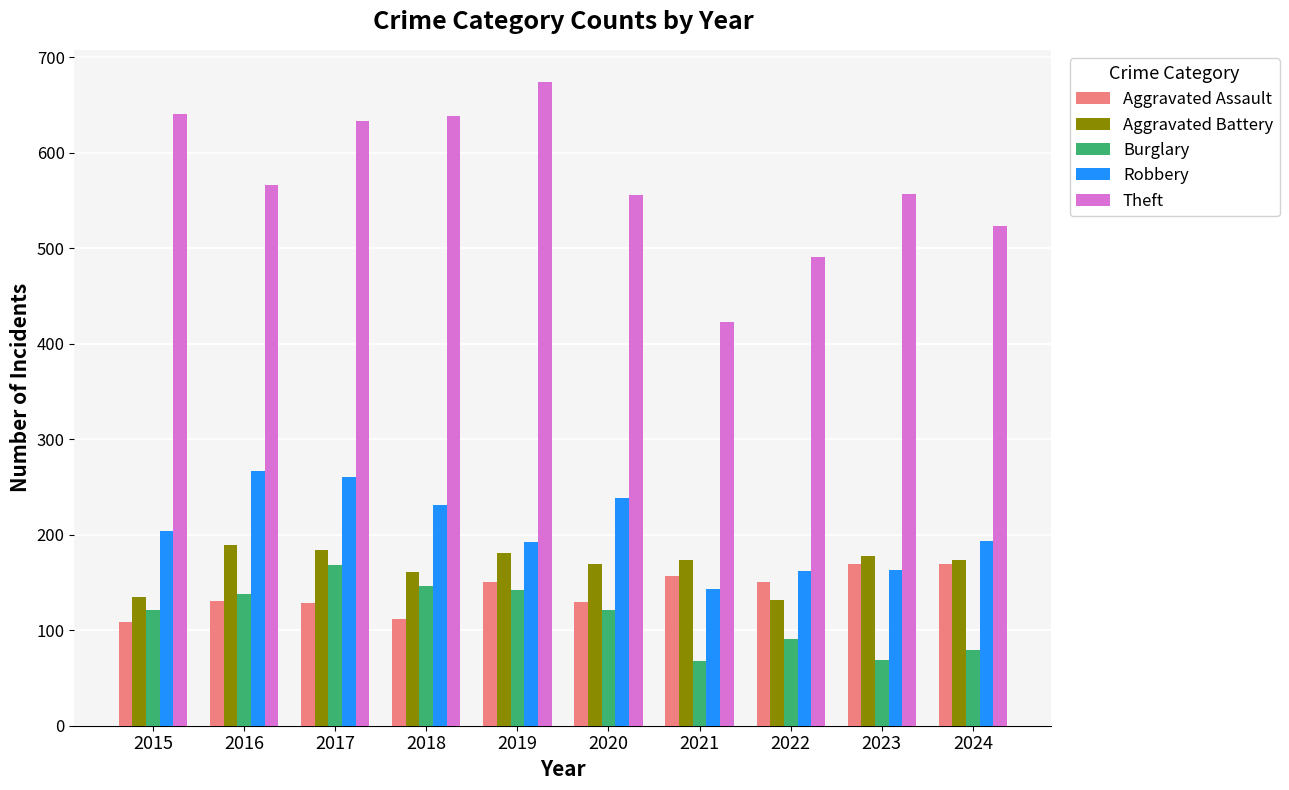

What is the difference between the second highest and second lowest values in the Burglary series?

77